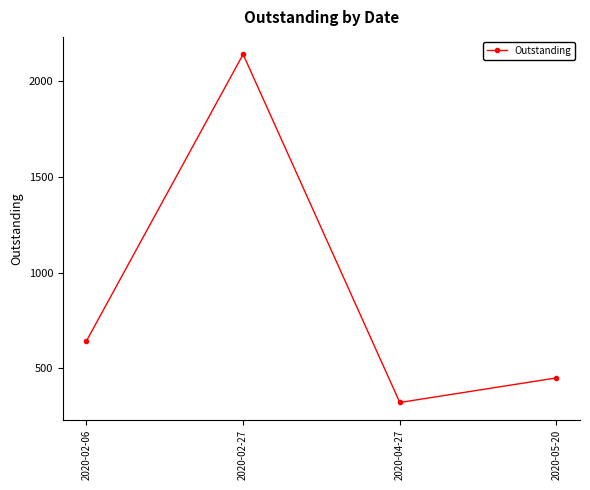

What is the label of the 4th point from the left?

2020-05-20